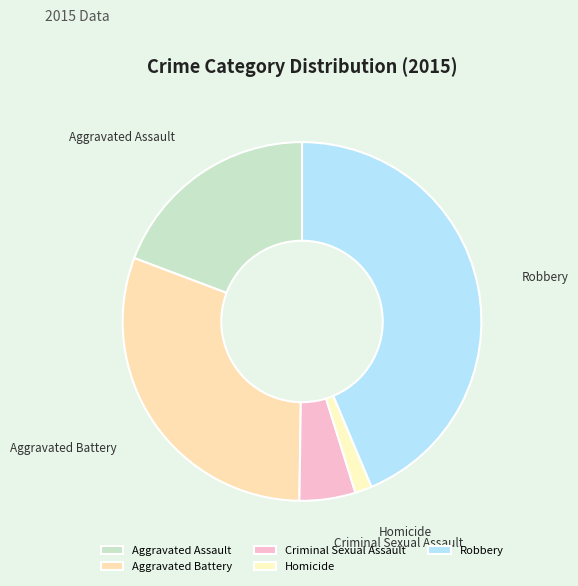

Is it true that Aggravated Assault is 19% of the pie?

True